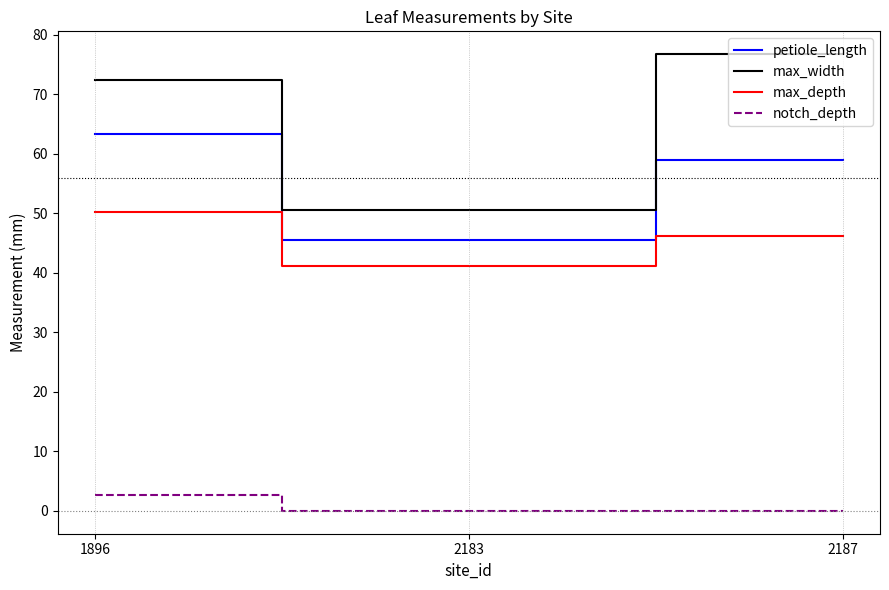

List the series in order of their overall mean, lowest first.

notch_depth, max_depth, petiole_length, max_width